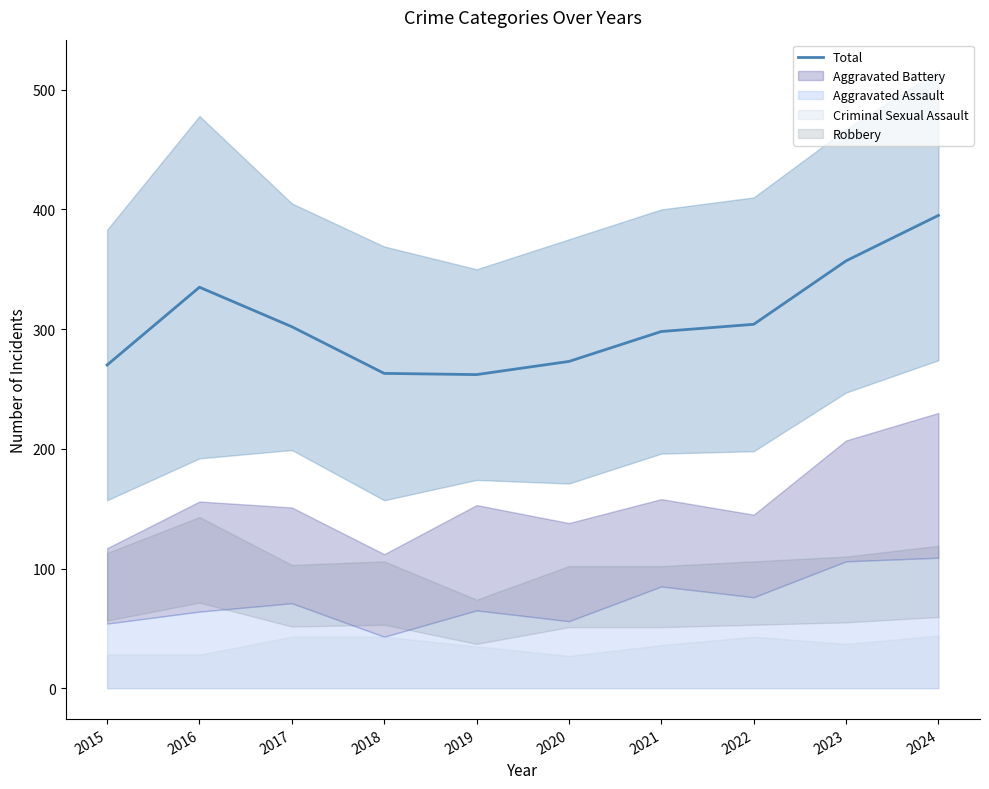

What is the minimum value shown in the chart?

262